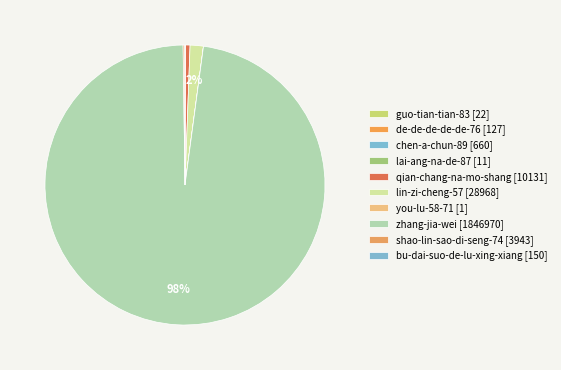

Which category accounts for the majority?

zhang-jia-wei